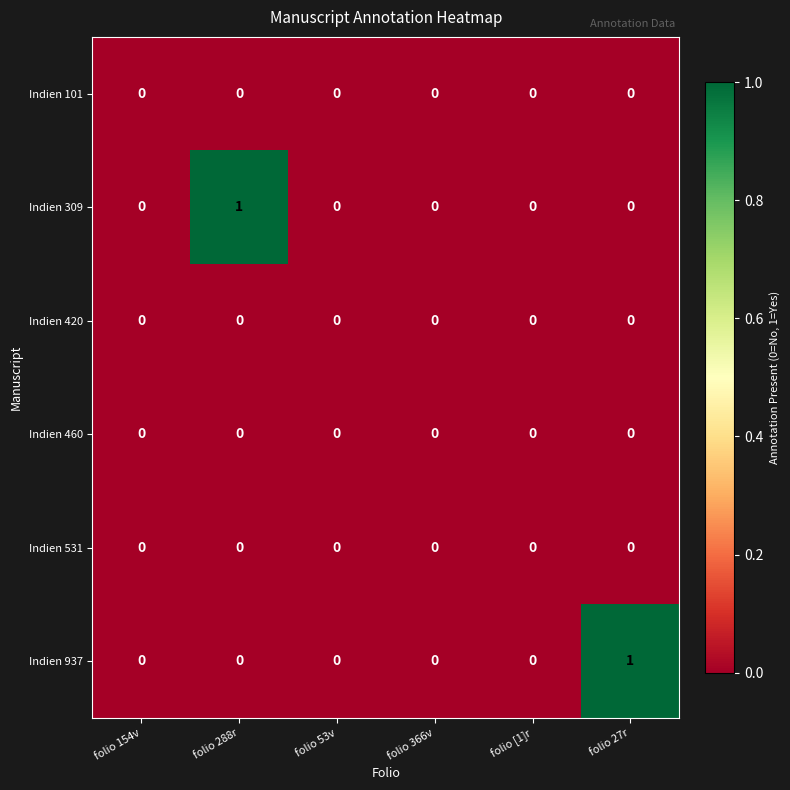

Count the Indien 309 values in the range 0 to 1.

6